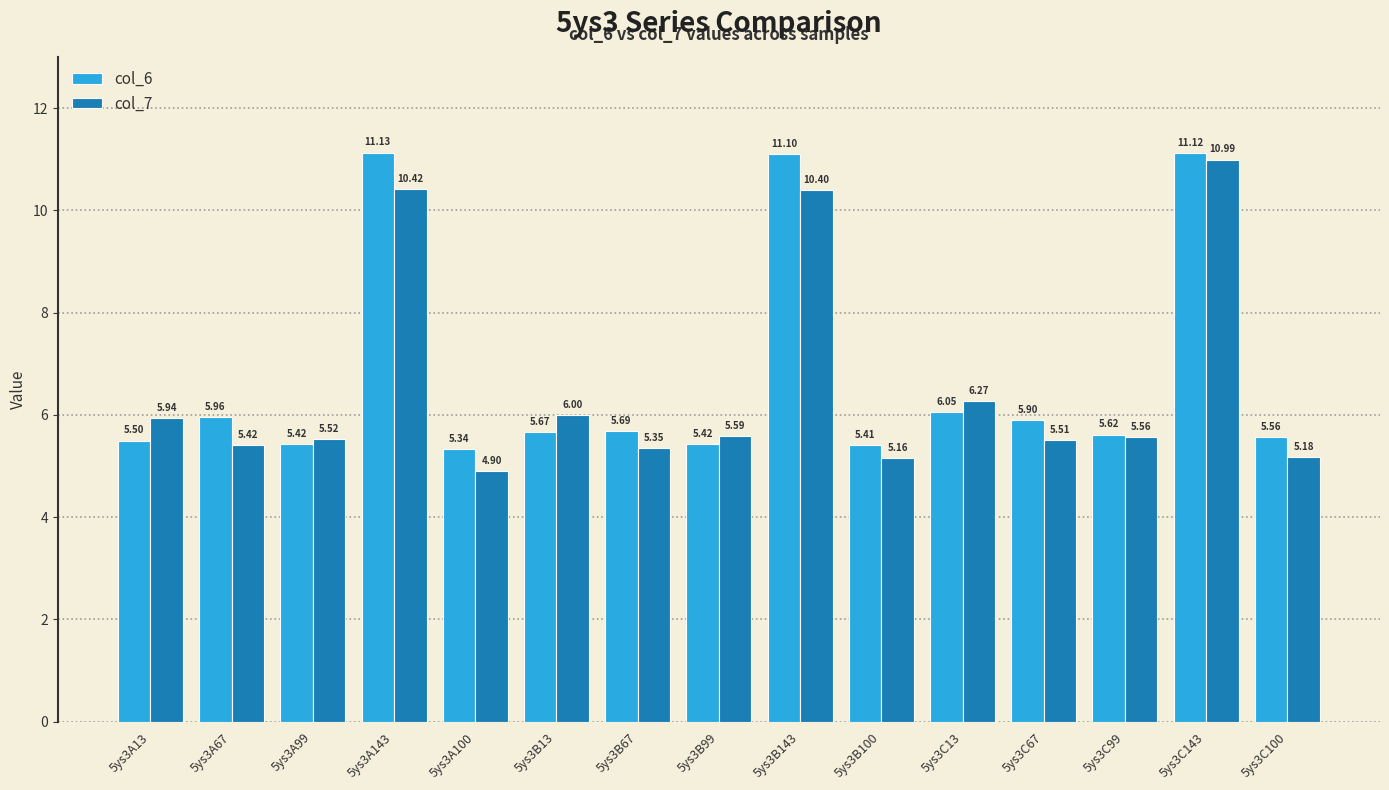

At which category is the sum across all series the highest?

5ys3C143